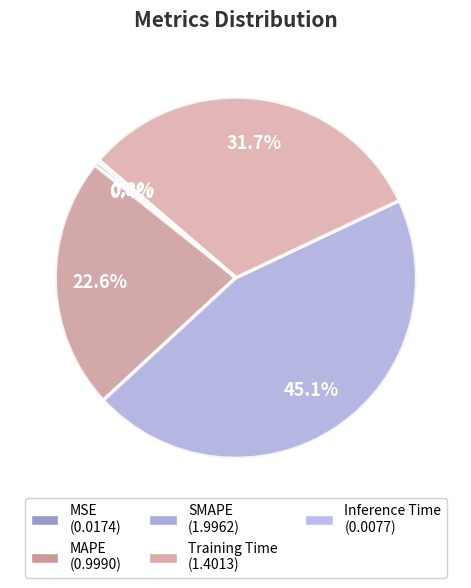

Rank the categories by value from lowest to highest.

Inference Time, MSE, MAPE, Training Time, SMAPE